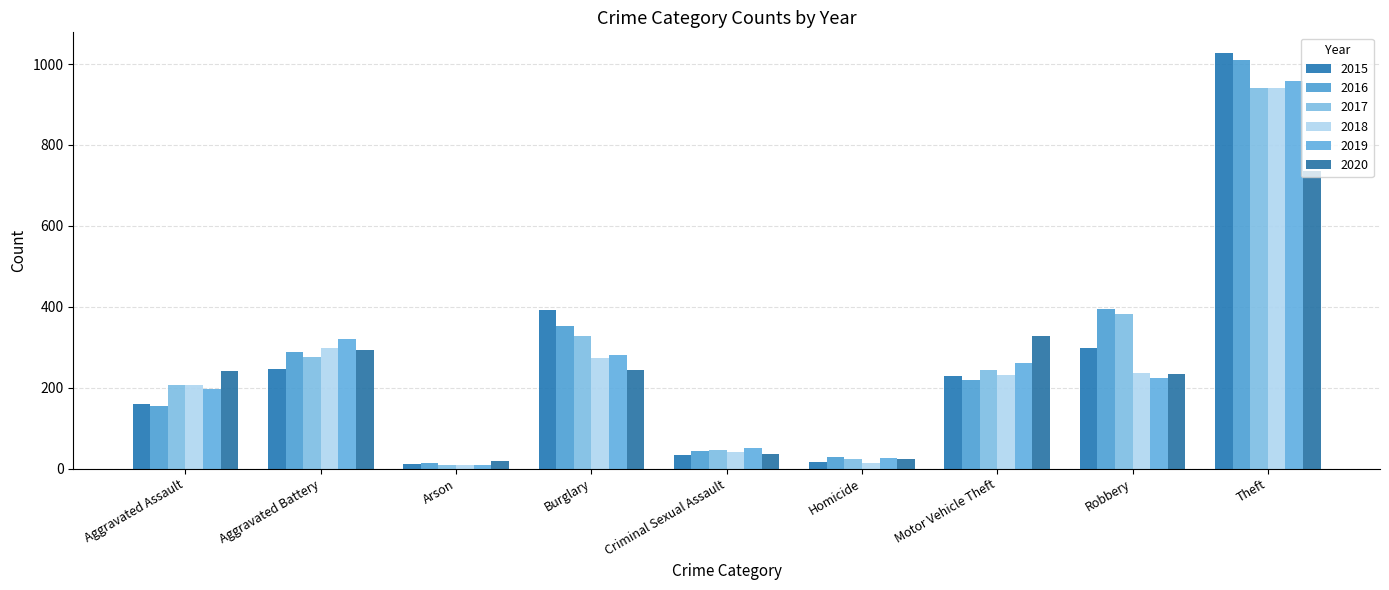

At which label is 2020 closest to 378?

Motor Vehicle Theft